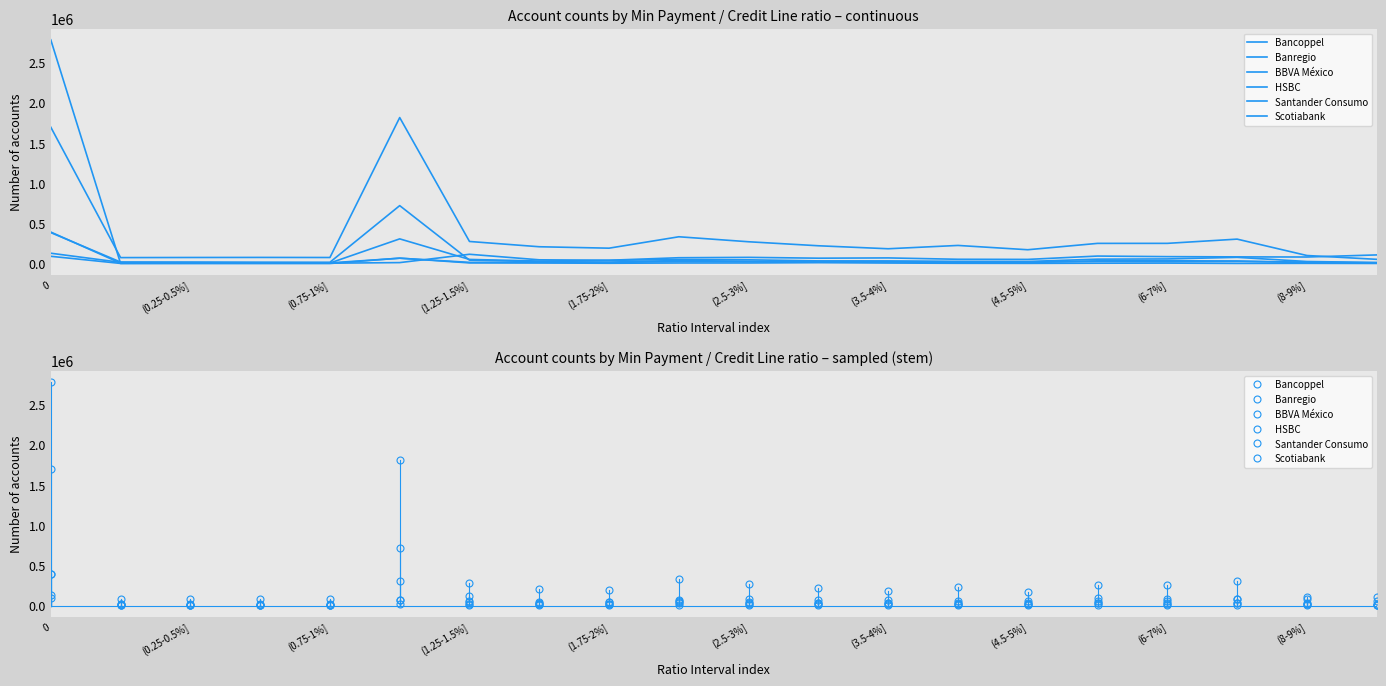

Where is Scotiabank nearest to the value 199210?

(2.5-3%]